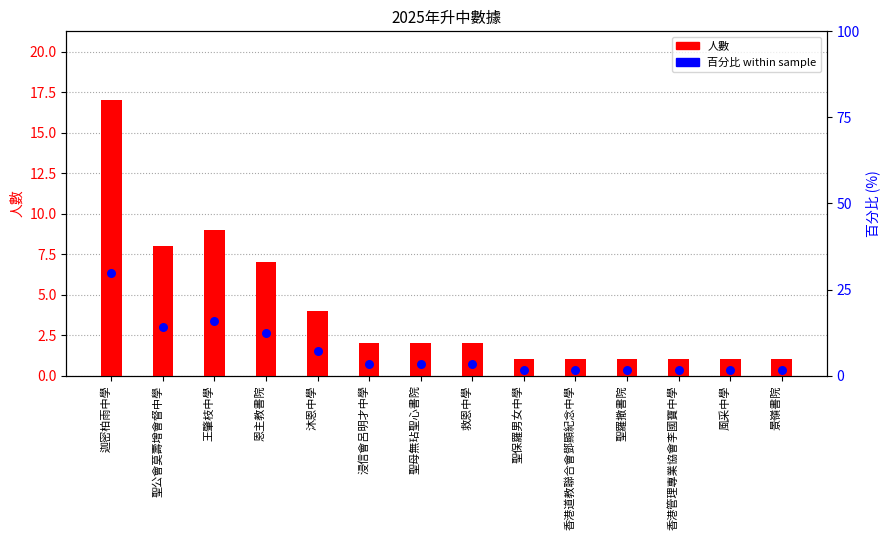

What are all the series names shown in the legend?

人數 (bar), 百分比 (scatter)